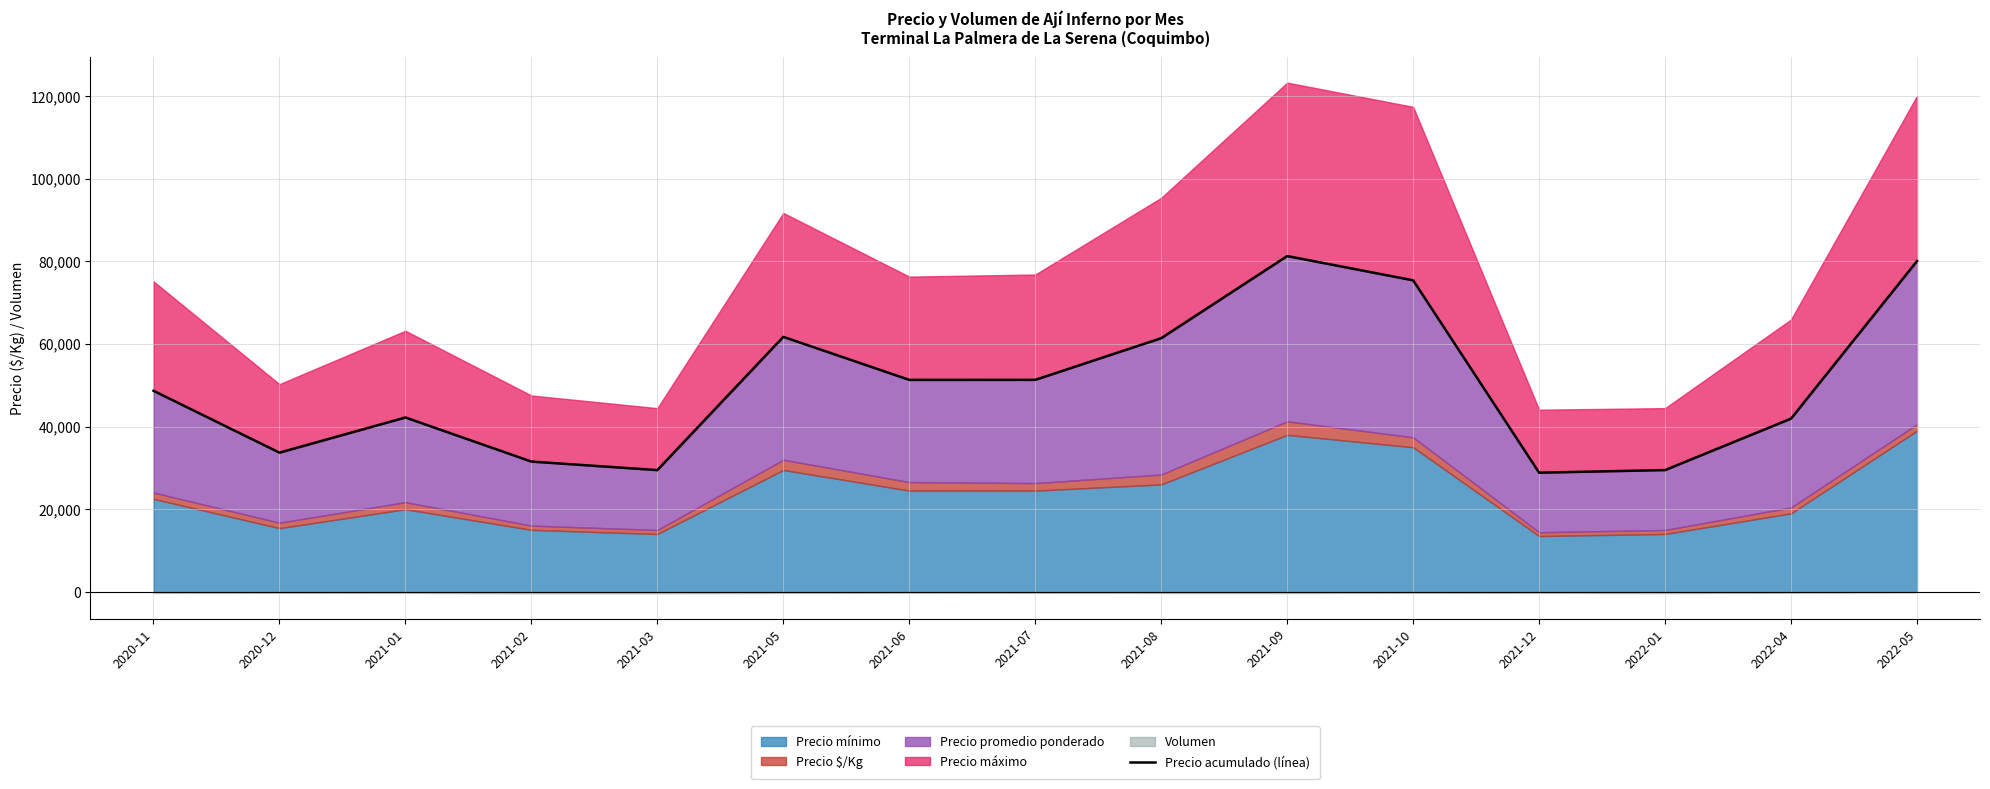

Does the chart display data point markers on the line(s)?

No